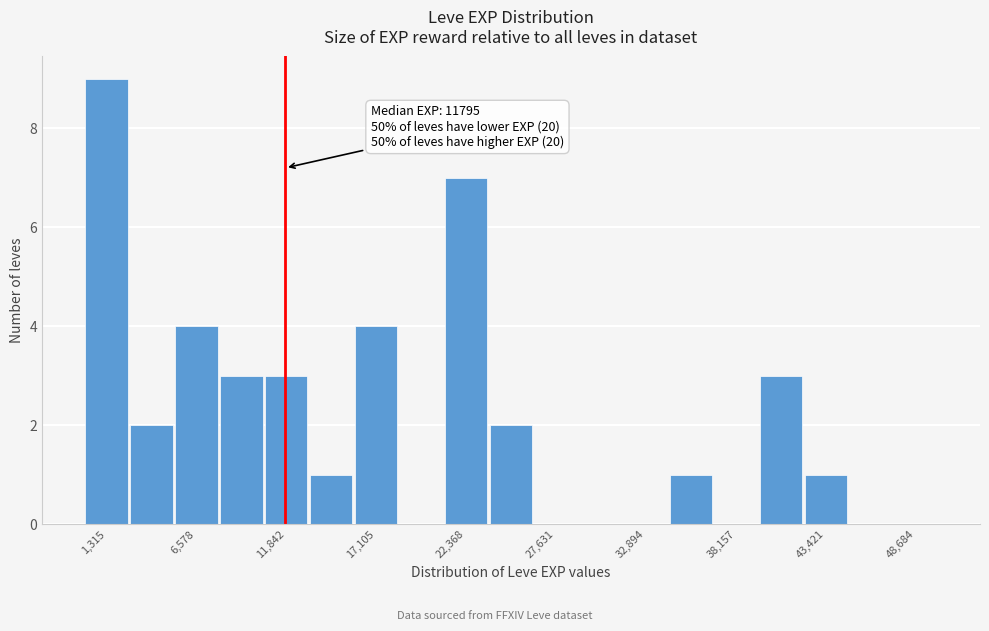

Around what value on the x-axis is the tallest bar? Give the approximate position of its centre, as read against the axis.

1000